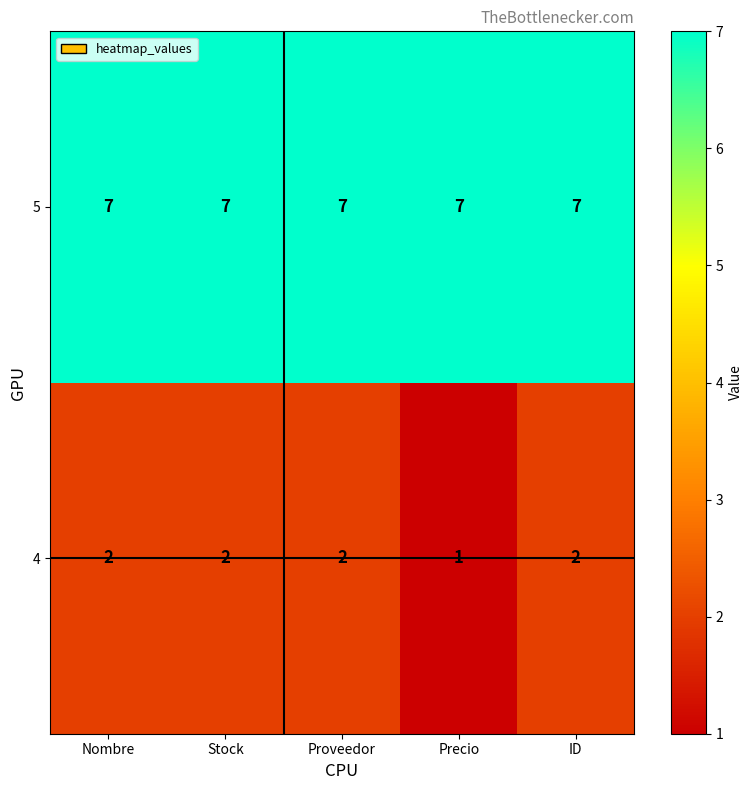

At how many categories does at least one series exceed 4?

5